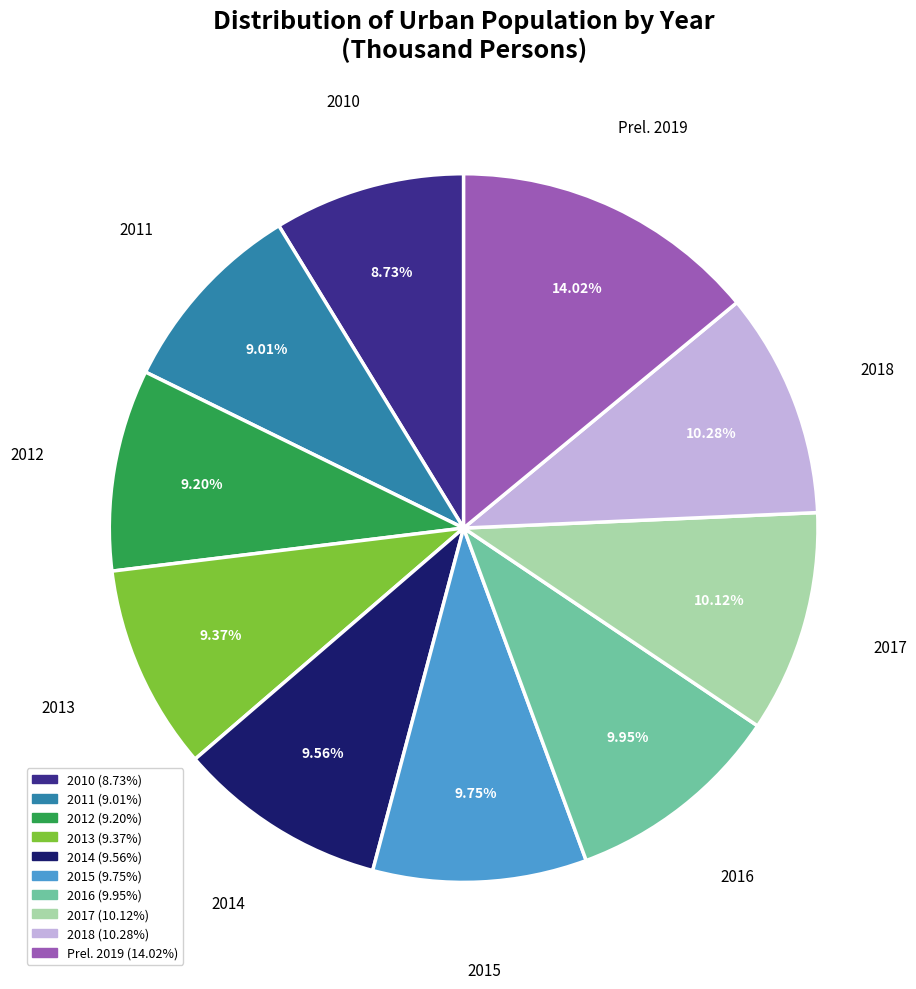

Do 2017 and Prel. 2019 together represent more than half of the pie?

No